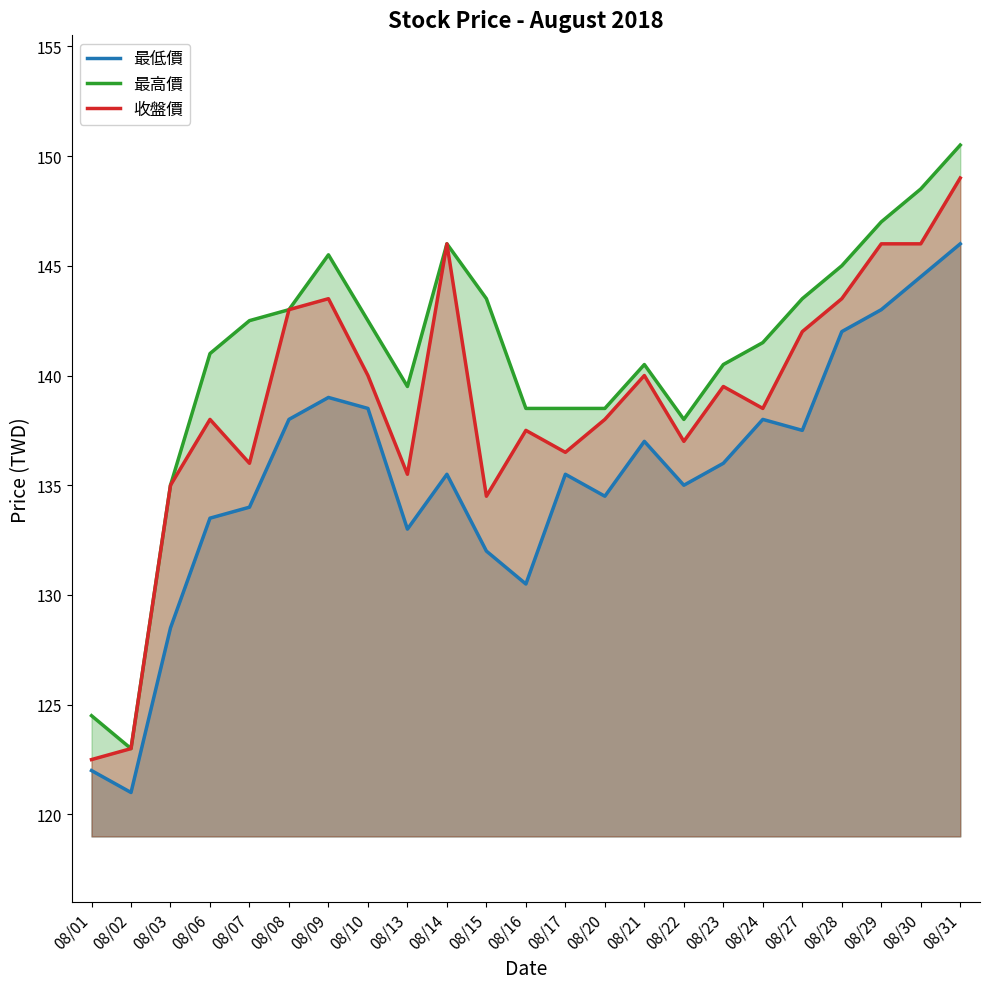

Between 08/14 and 08/20, which is larger?

08/14